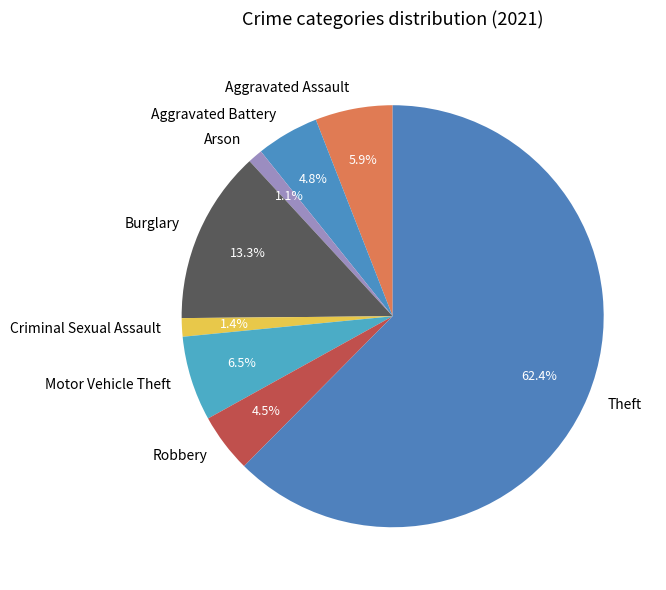

Which has a higher value, Motor Vehicle Theft or Burglary?

Burglary